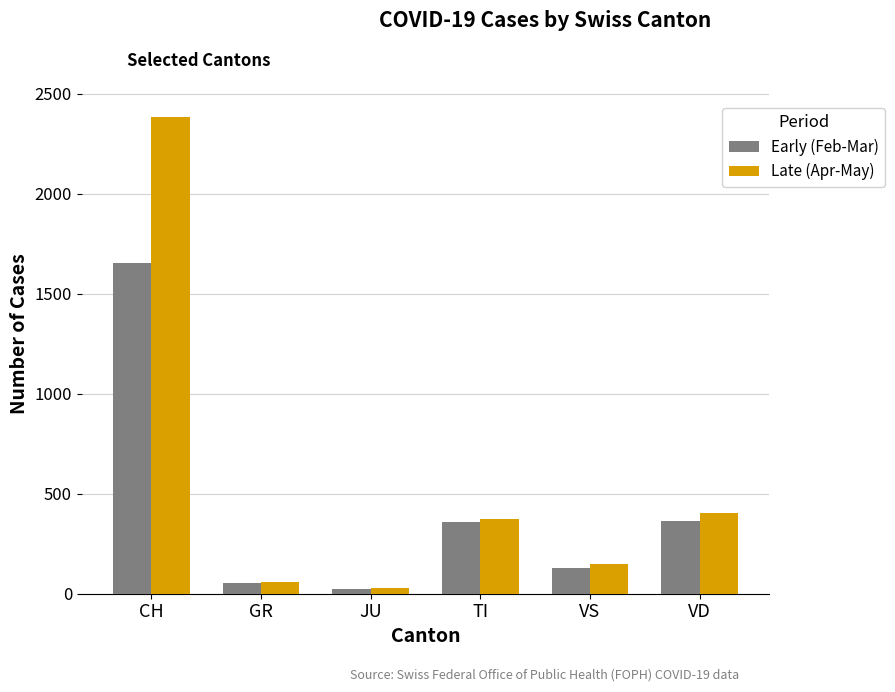

The Late (Apr-May) series shows 60 at GR. True or false?

True